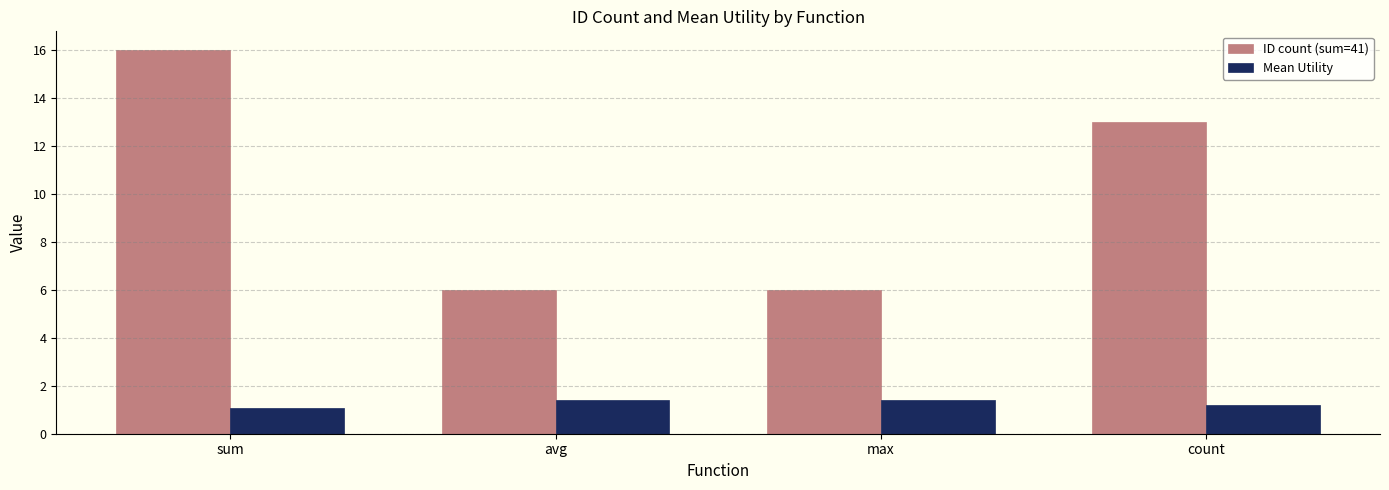

What is the approximate value of ID count (sum=41) at max?

6.0